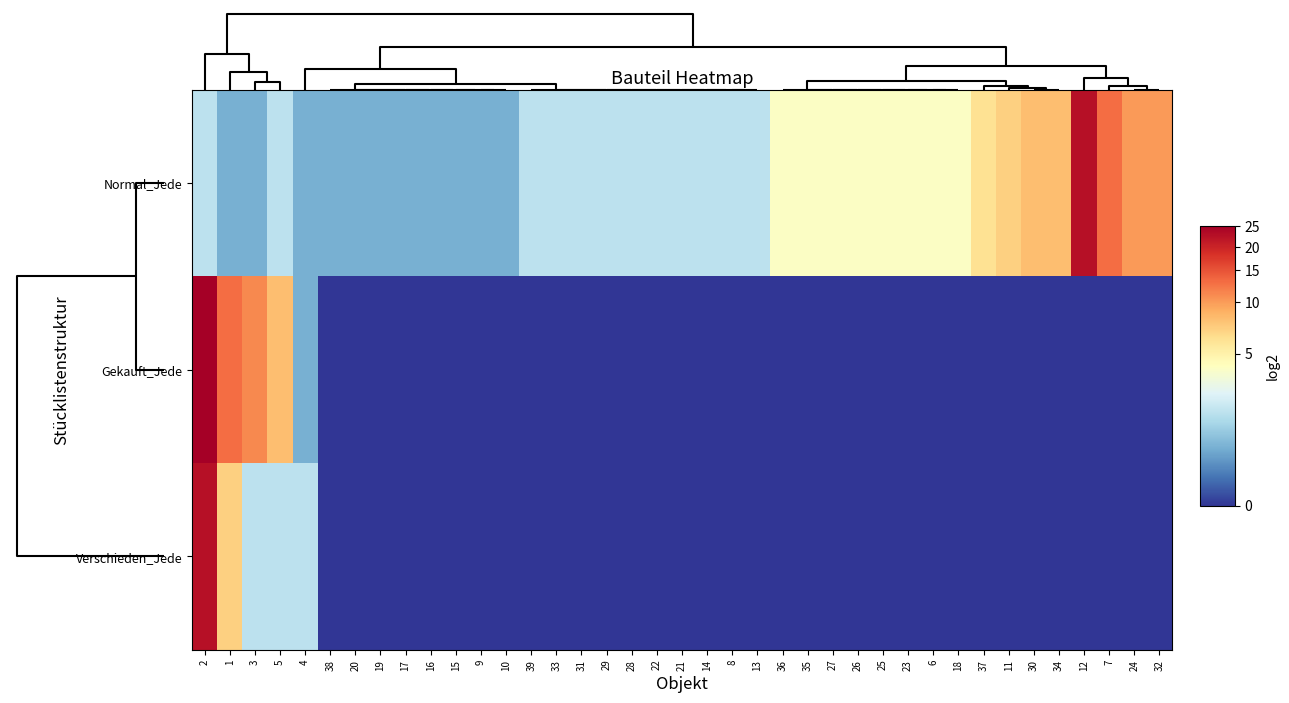

Reading left to right, transcribe all the data shown in this chart.

Normal_Jede: 2=1.6	1=1.0	3=1.0	5=1.6	4=1.0	38=1.0	20=1.0	19=1.0	17=1.0	16=1.0	15=1.0	9=1.0	10=1.0	39=1.6	33=1.6	31=1.6	29=1.6	28=1.6	22=1.6	21=1.6	14=1.6	8=1.6	13=1.6	36=2.3	35=2.3	27=2.3	26=2.3	25=2.3	23=2.3	6=2.3	18=2.3	37=2.8	11=3.0	30=3.2	34=3.2	12=4.6	7=3.8	24=3.5	32=3.5
Gekauft_Jede: 2=4.8	1=3.8	3=3.6	5=3.2	4=1.0	38=0.0	20=0.0	19=0.0	17=0.0	16=0.0	15=0.0	9=0.0	10=0.0	39=0.0	33=0.0	31=0.0	29=0.0	28=0.0	22=0.0	21=0.0	14=0.0	8=0.0	13=0.0	36=0.0	35=0.0	27=0.0	26=0.0	25=0.0	23=0.0	6=0.0	18=0.0	37=0.0	11=0.0	30=0.0	34=0.0	12=0.0	7=0.0	24=0.0	32=0.0
Verschieden_Jede: 2=4.6	1=3.0	3=1.6	5=1.6	4=1.6	38=0.0	20=0.0	19=0.0	17=0.0	16=0.0	15=0.0	9=0.0	10=0.0	39=0.0	33=0.0	31=0.0	29=0.0	28=0.0	22=0.0	21=0.0	14=0.0	8=0.0	13=0.0	36=0.0	35=0.0	27=0.0	26=0.0	25=0.0	23=0.0	6=0.0	18=0.0	37=0.0	11=0.0	30=0.0	34=0.0	12=0.0	7=0.0	24=0.0	32=0.0